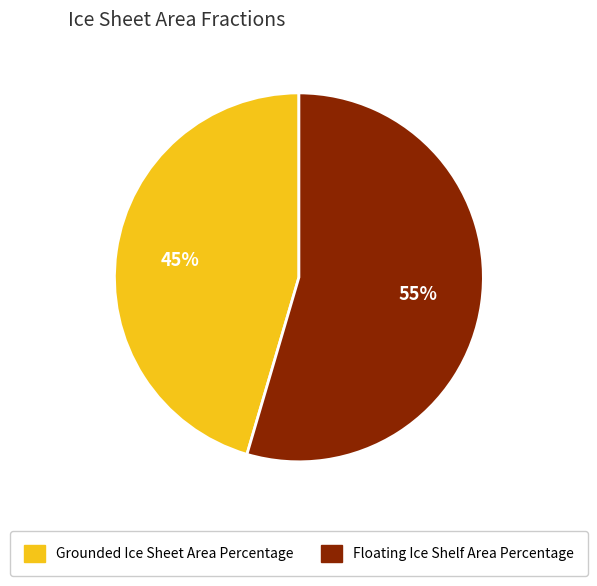

Do Grounded Ice Sheet Area Percentage and Floating Ice Shelf Area Percentage together represent more than half of the pie?

Yes